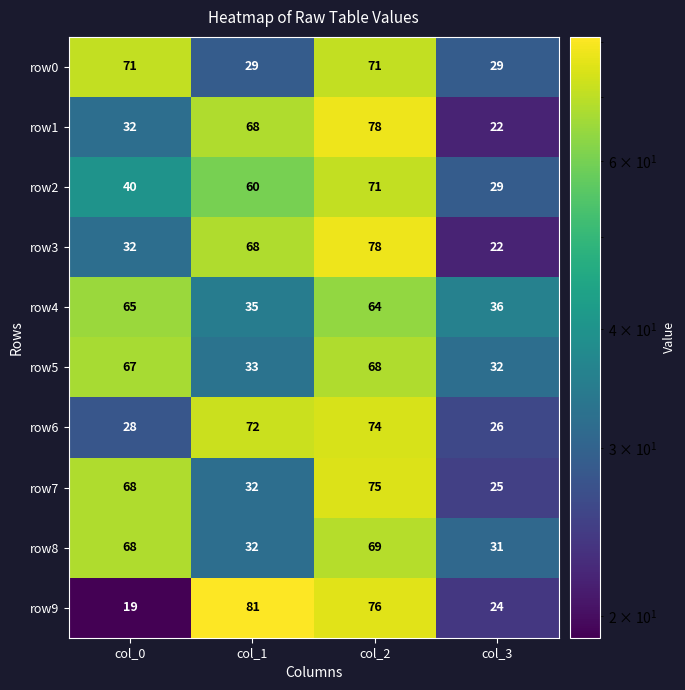

What is the difference between the highest and lowest values at col_1?

52